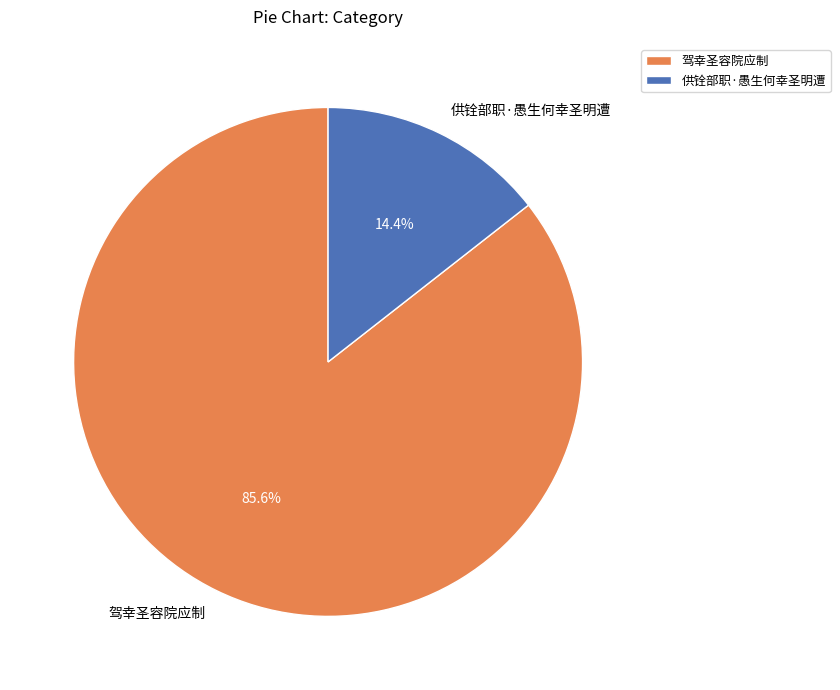

What portion of the pie excludes 驾幸圣容院应制?

14.4%